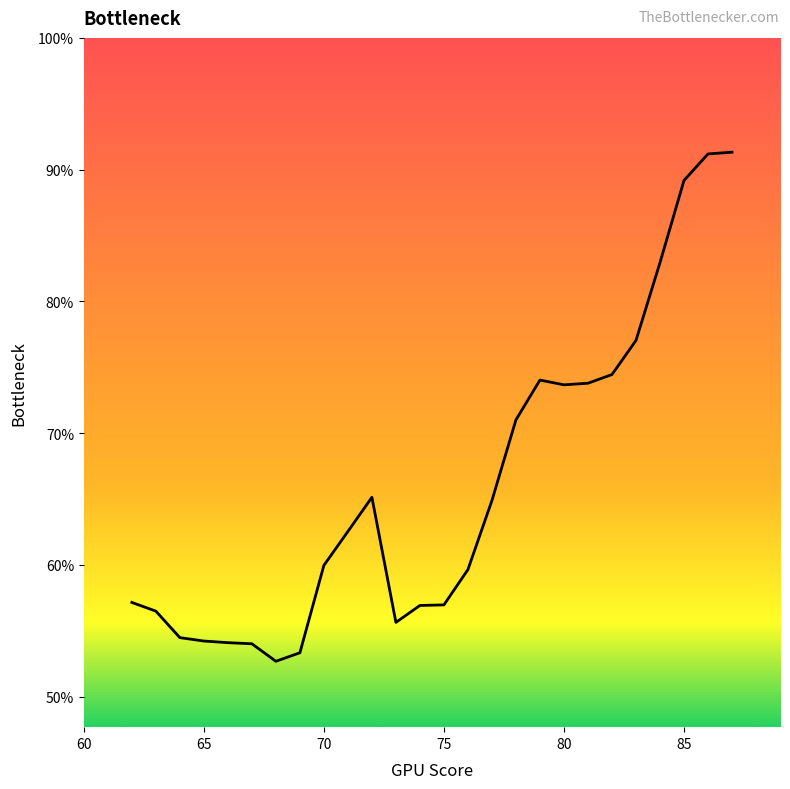

What is the difference between the maximum and minimum values?

38.6